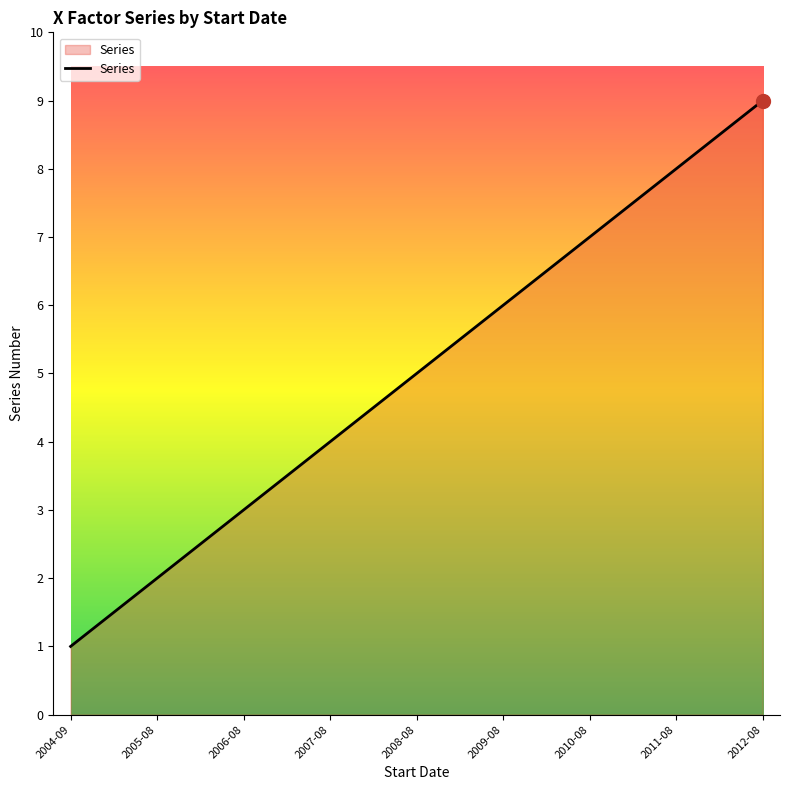

List the labels in order of value, smallest first.

2004-09, 2005-08, 2006-08, 2007-08, 2008-08, 2009-08, 2010-08, 2011-08, 2012-08